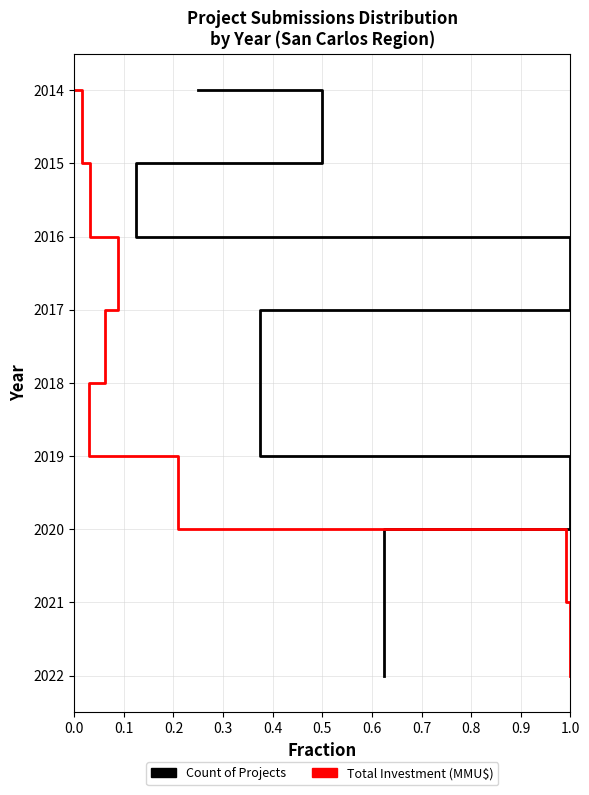

What are all the series names shown in the legend?

Count of Projects, Total Investment (MMU$)